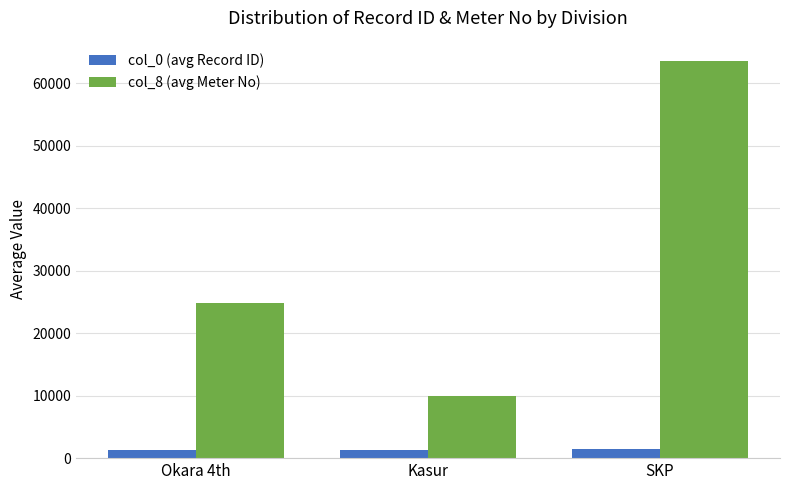

What is the difference between the highest and lowest values at Okara 4th?

23392.4